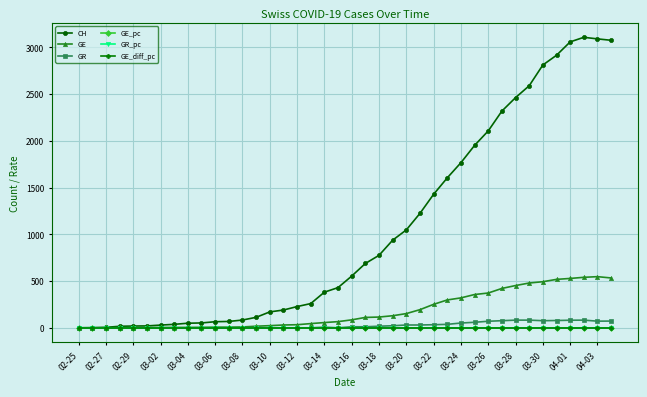

Which series has the largest total across all categories?

CH